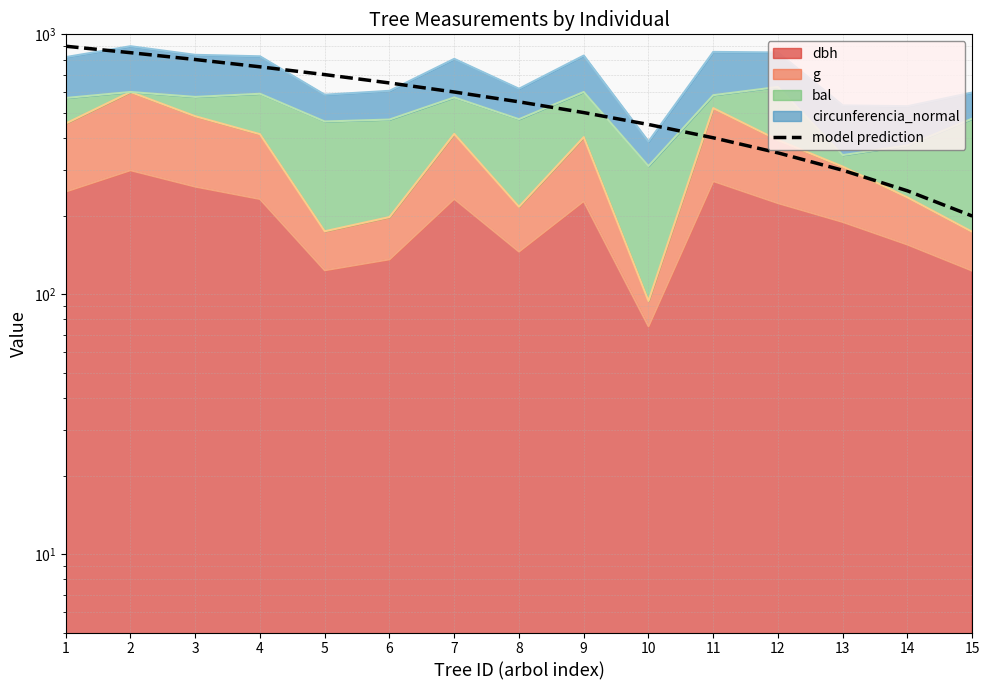

What is the sum of the values at 11 and 3?

1200